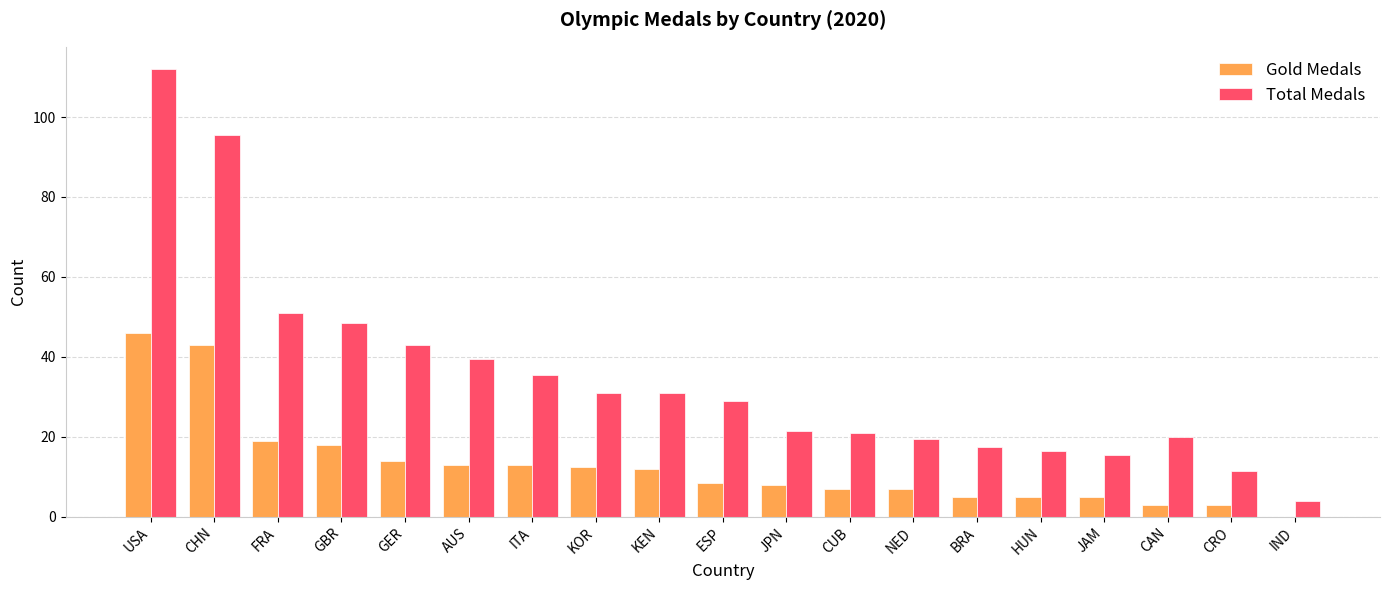

What is the sum of all Total Medals values?

663.0